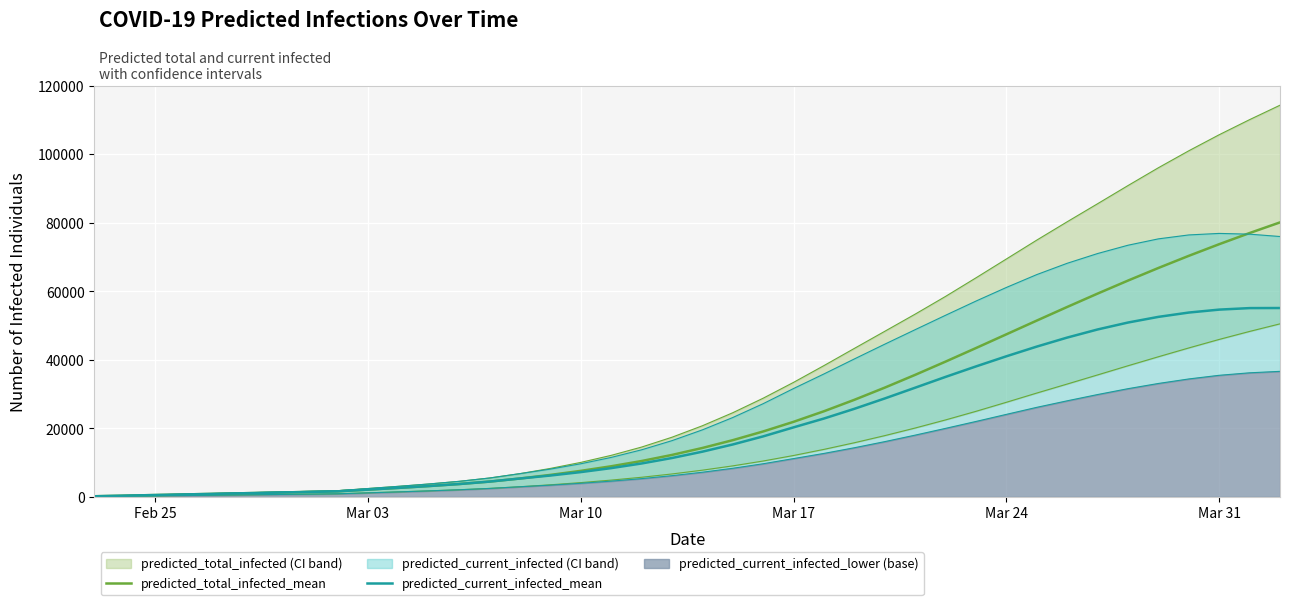

True or false: predicted_current_infected_mean and predicted_total_infected_mean cross at least once.

False